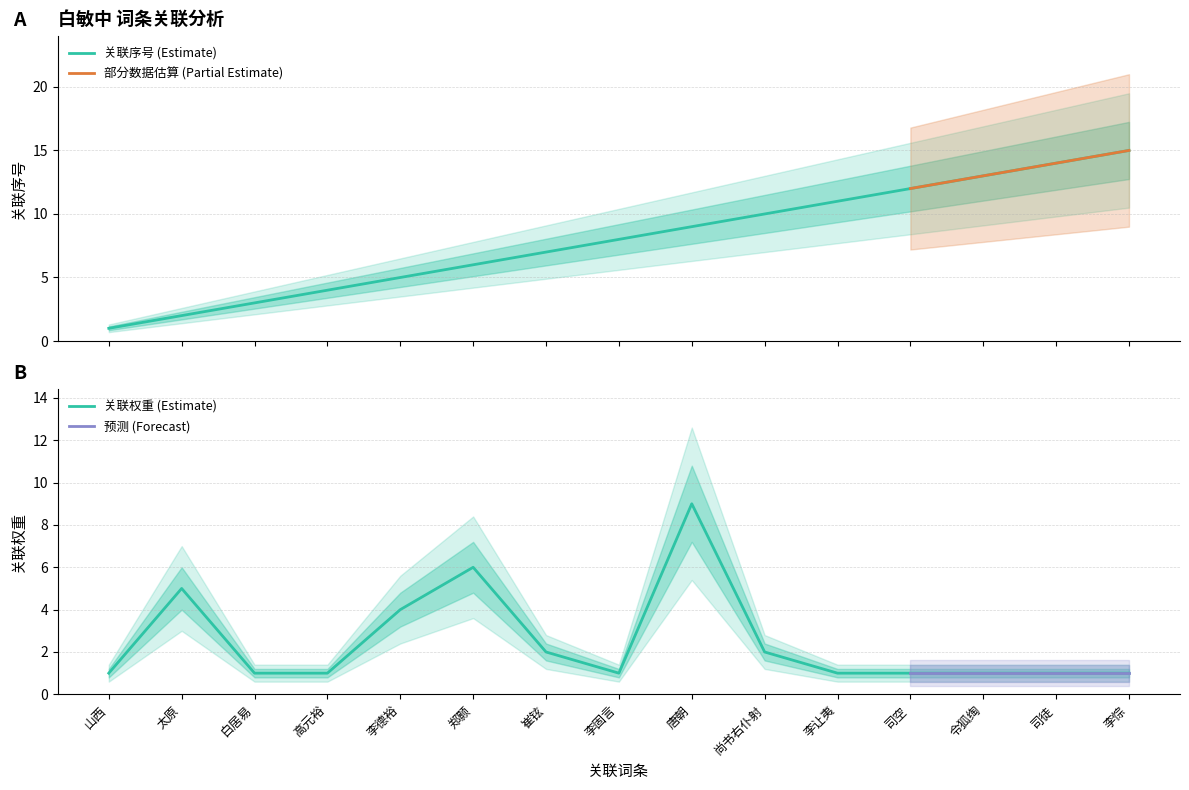

Rank the series by their average value, from highest to lowest.

关联序号, 关联权重